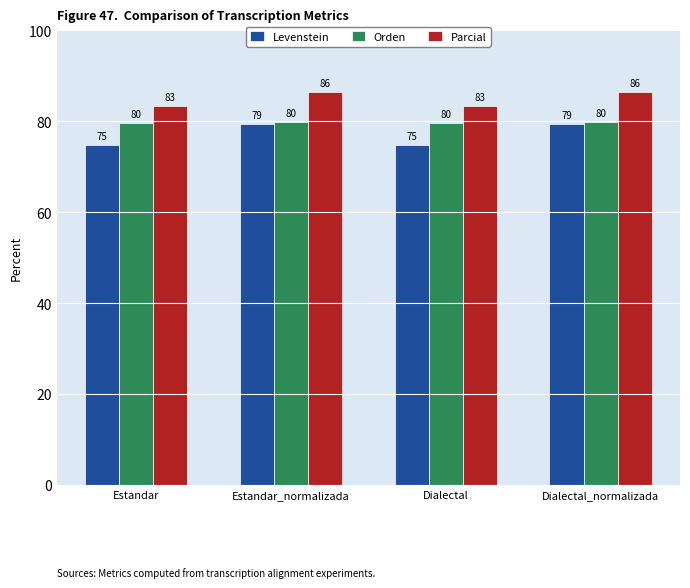

Is it true that Levenstein equals 74.7 at Dialectal?

True